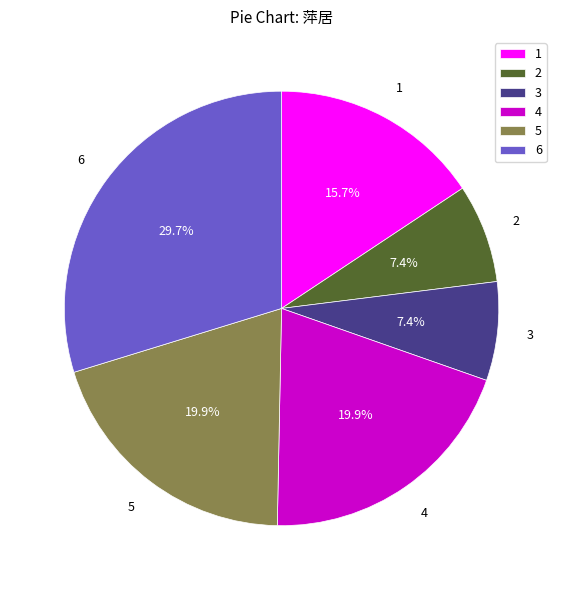

What is the ratio of the value at 6 to the value at 4?

1.5